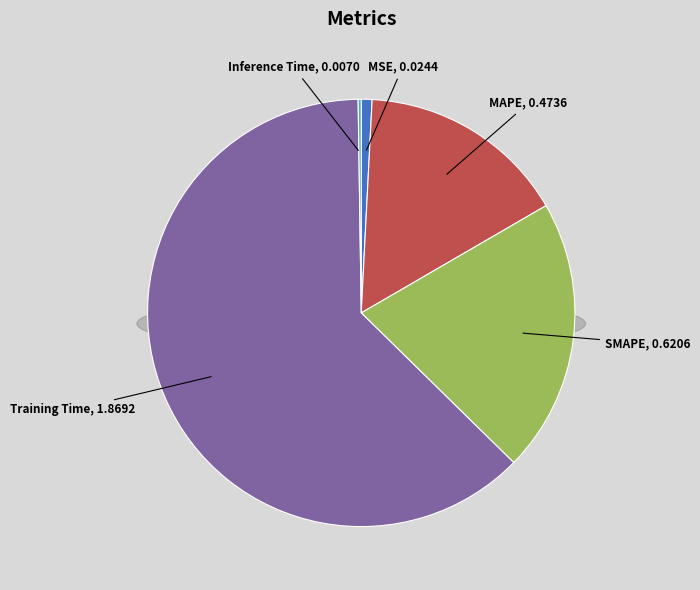

Which category has the biggest portion of the pie?

Training Time